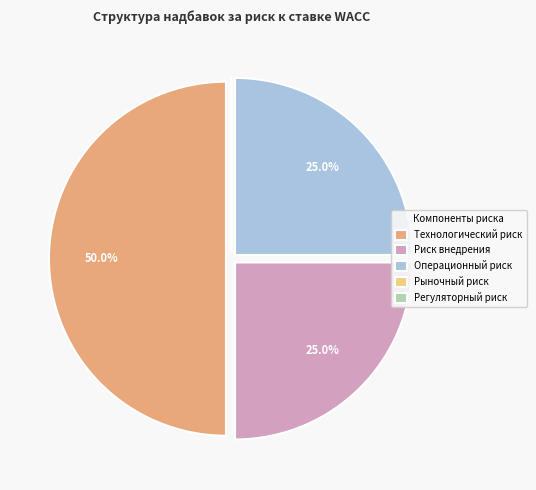

Does Операционный риск represent more than half of the total?

No